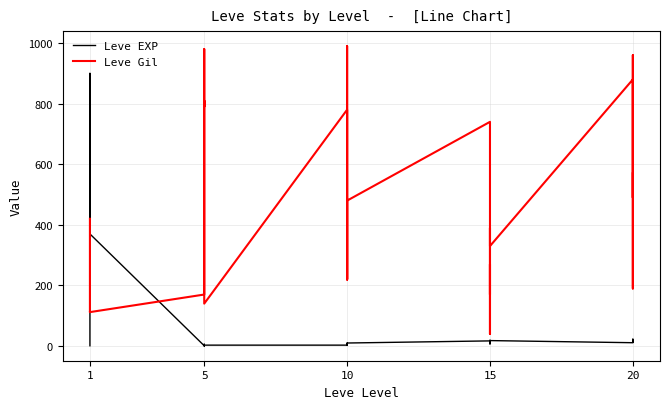

What is the total value across all series at 10?

742